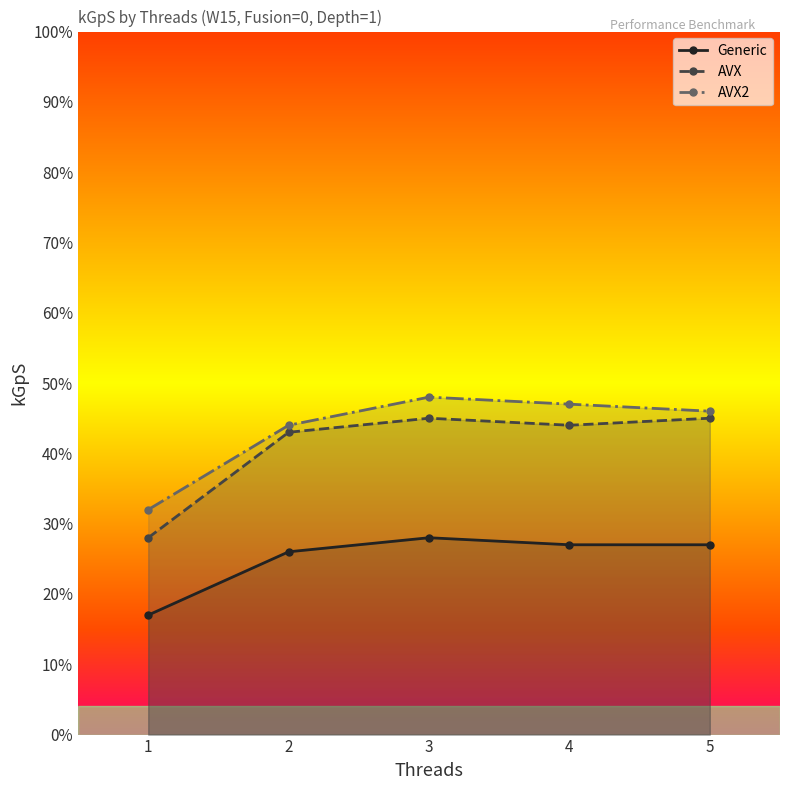

Which series has the largest range (max minus min)?

AVX